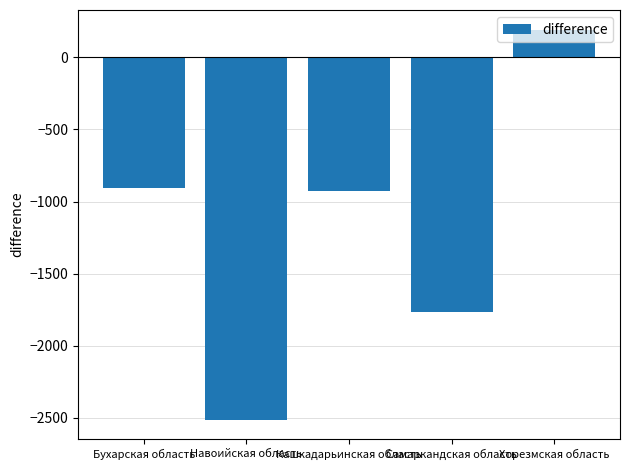

What position from the right is Навоийская область?

4